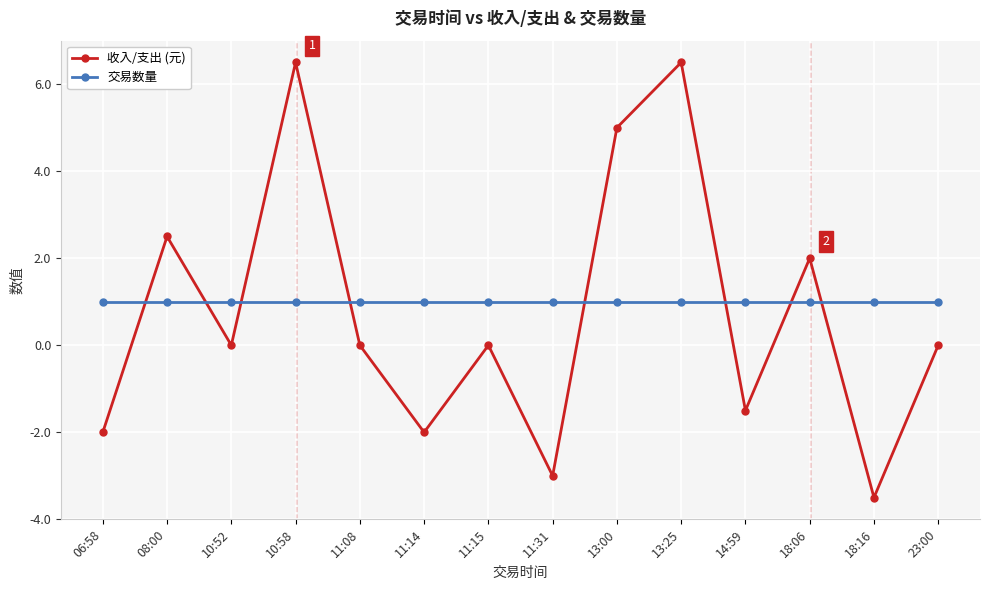

Reading left to right, list all the values displayed in this chart.

收入/支出 (元): -2.0	2.5	0.0	6.5	0.0	-2.0	0.0	-3.0	5.0	6.5	-1.5	2.0	-3.5	0.0
交易数量: 1.0	1.0	1.0	1.0	1.0	1.0	1.0	1.0	1.0	1.0	1.0	1.0	1.0	1.0